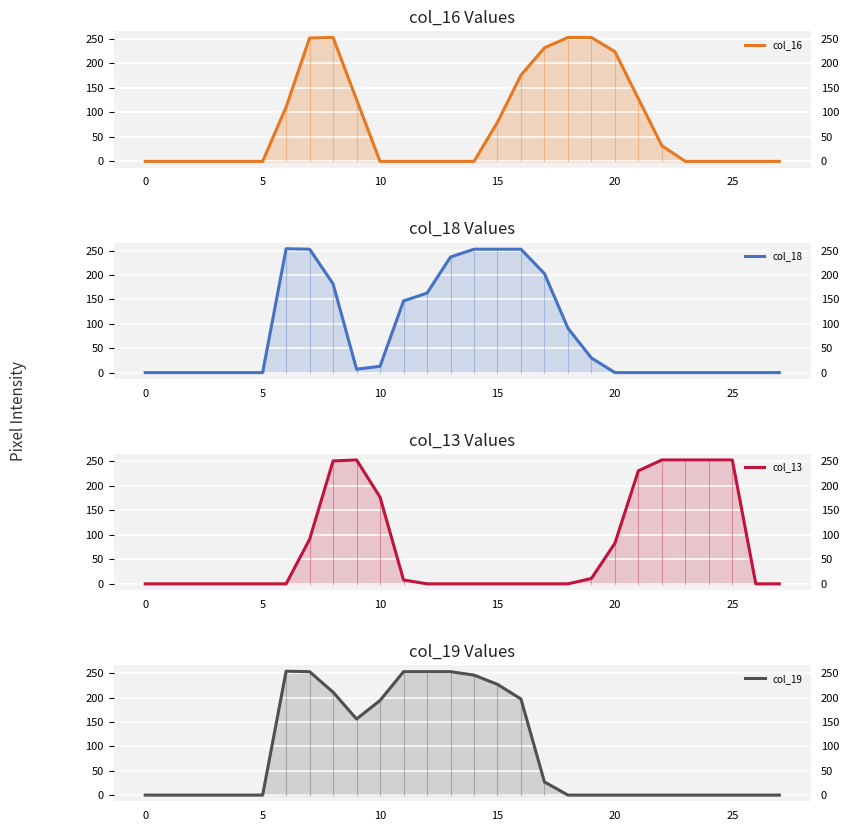

How many lines are shown in the chart?

4